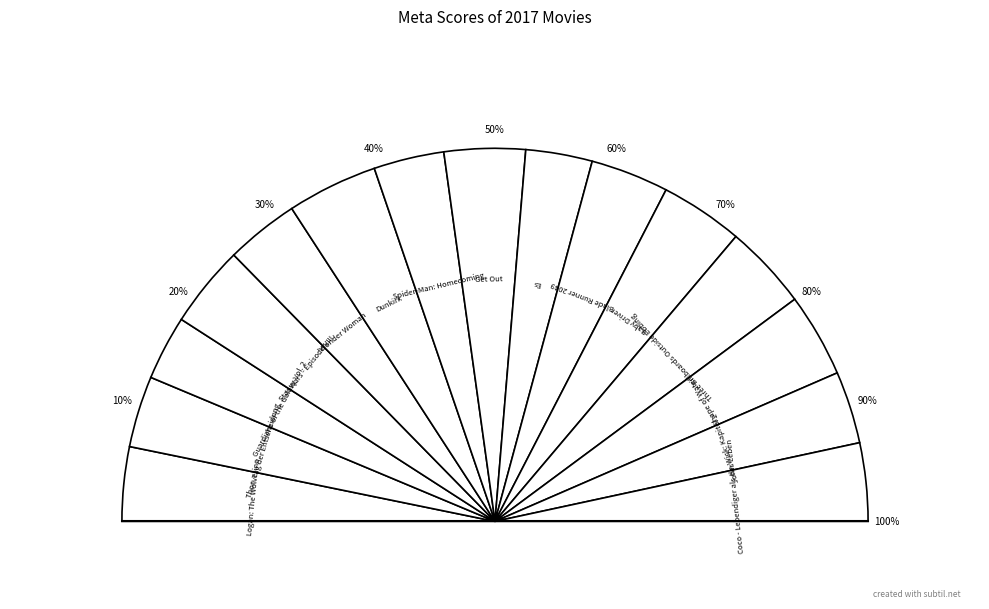

To the nearest percent, what is the difference between the largest and smallest slice percentages?

2%